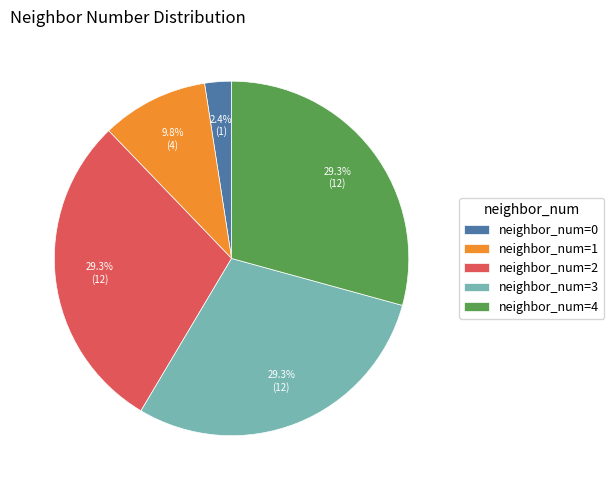

Is the sum of neighbor_num=0 and neighbor_num=4 greater than half?

No